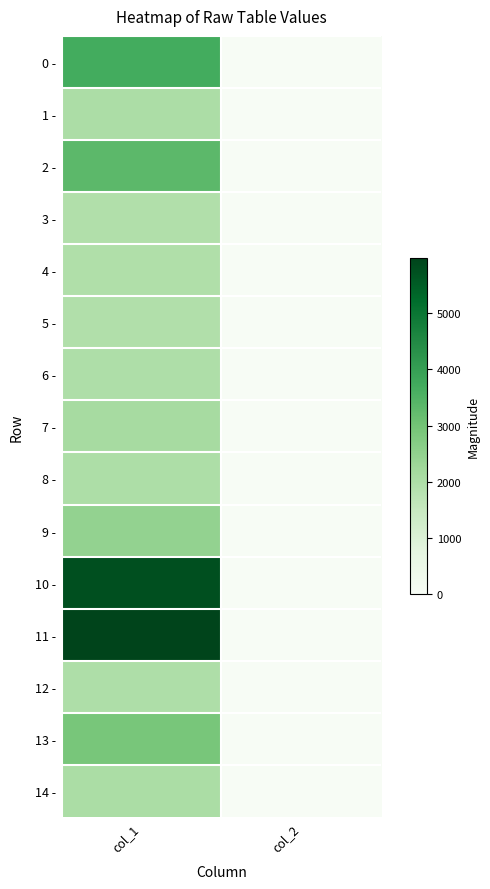

Reading left to right, extract all data points from this chart.

0 -: col_1=3689	col_2=0
1 -: col_1=2021	col_2=6
2 -: col_1=3334	col_2=0
3 -: col_1=1922	col_2=14
4 -: col_1=1946	col_2=4
5 -: col_1=1926	col_2=9
6 -: col_1=1968	col_2=10
7 -: col_1=2107	col_2=3
8 -: col_1=1993	col_2=3
9 -: col_1=2469	col_2=2
10 -: col_1=5748	col_2=0
11 -: col_1=5973	col_2=9
12 -: col_1=1970	col_2=6
13 -: col_1=2898	col_2=9
14 -: col_1=2052	col_2=14